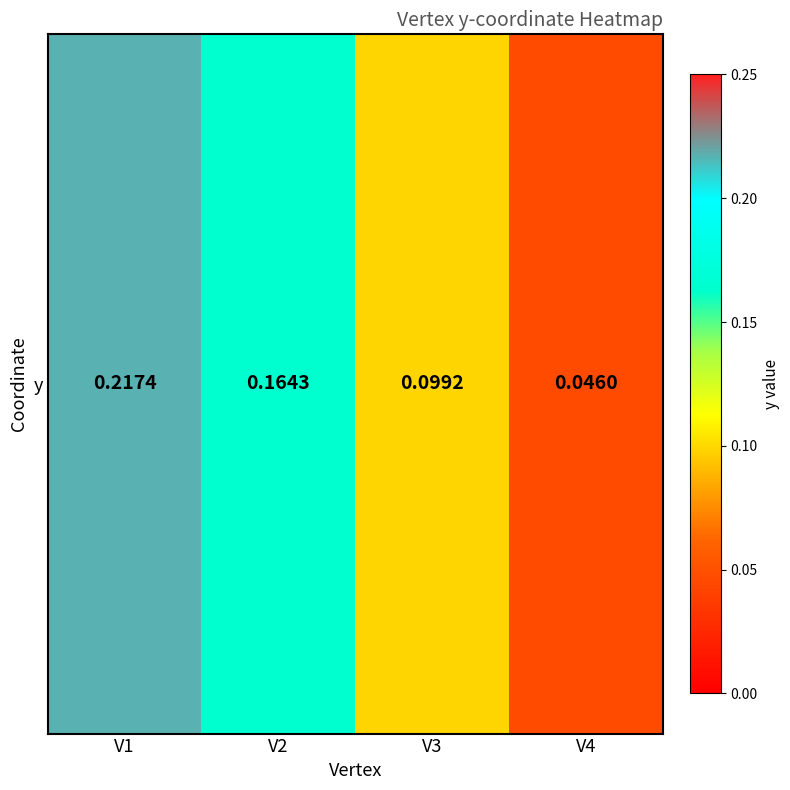

Between V4 and V1, which is larger?

V1